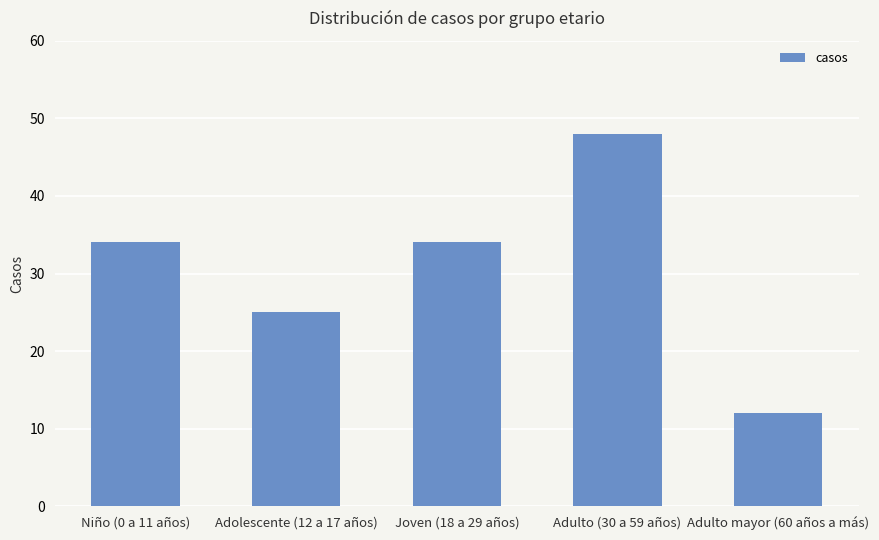

Approximately how many times larger is the value at Joven (18 a 29 años) compared to Adulto mayor (60 años a más)?

2.8